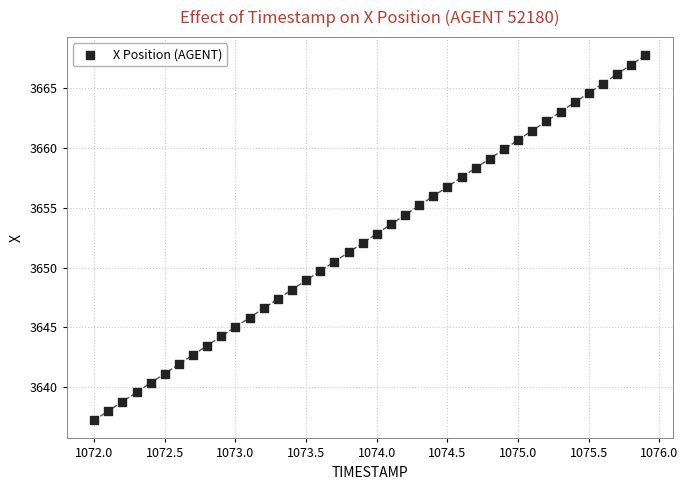

What is the range of X values (max minus min)?

3.9